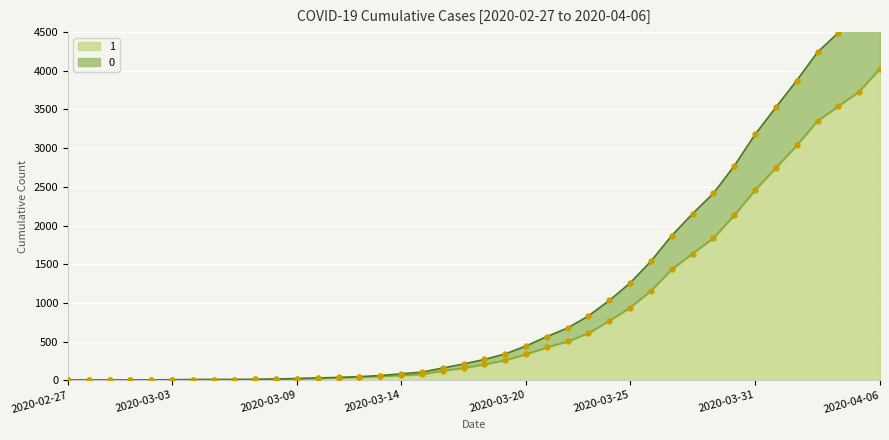

At which label does 0 first exceed 269?

2020-03-19